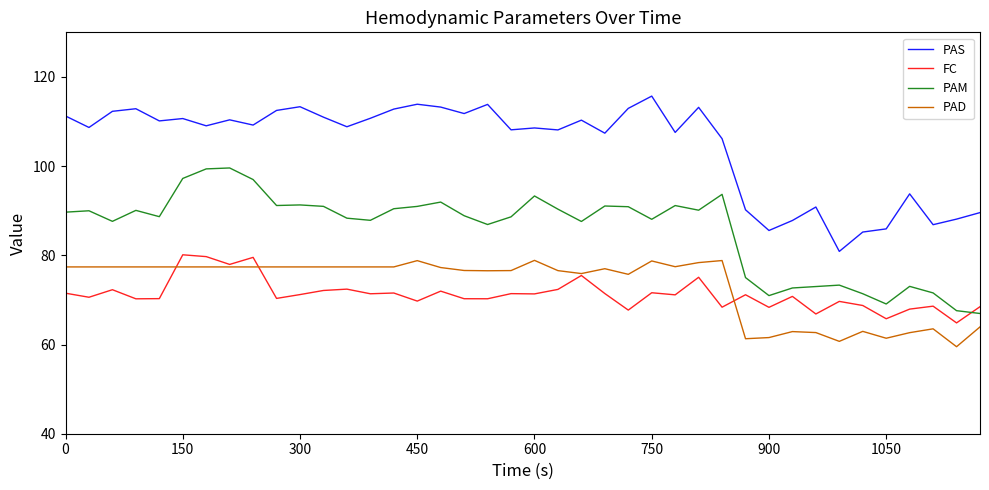

Which series has the widest spread of values?

PAS